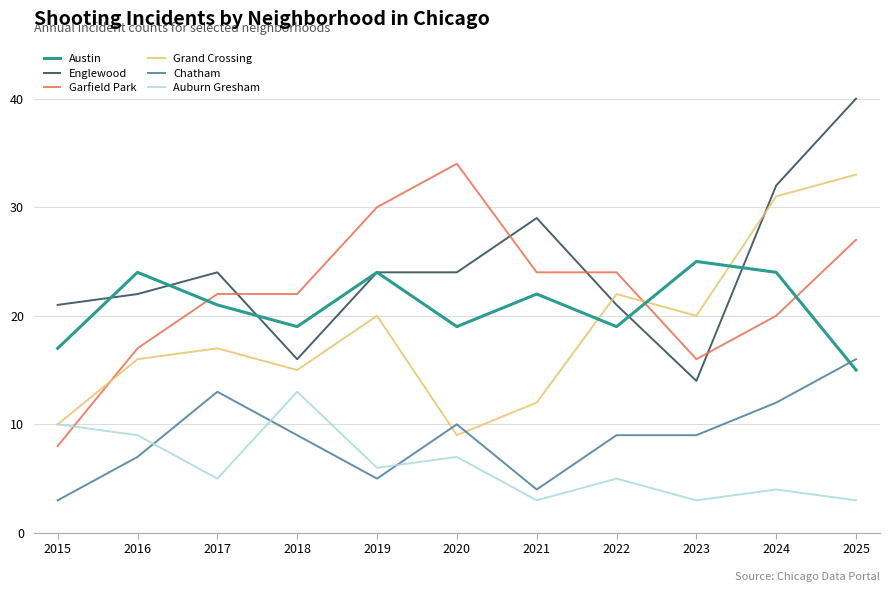

What is the minimum value shown in the chart?

3